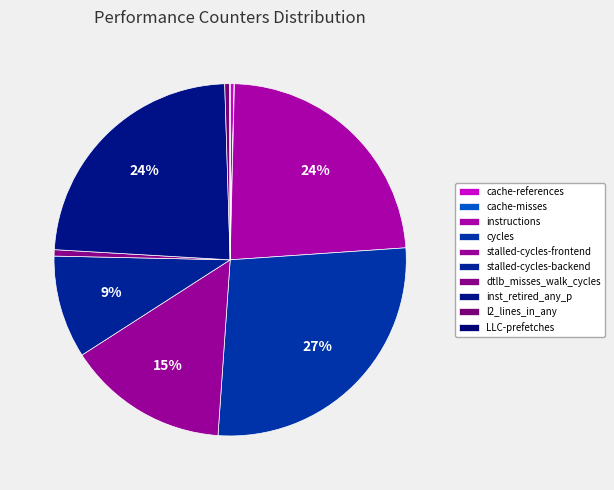

What is the total percentage of instructions and l2_lines_in_any?

24.0%